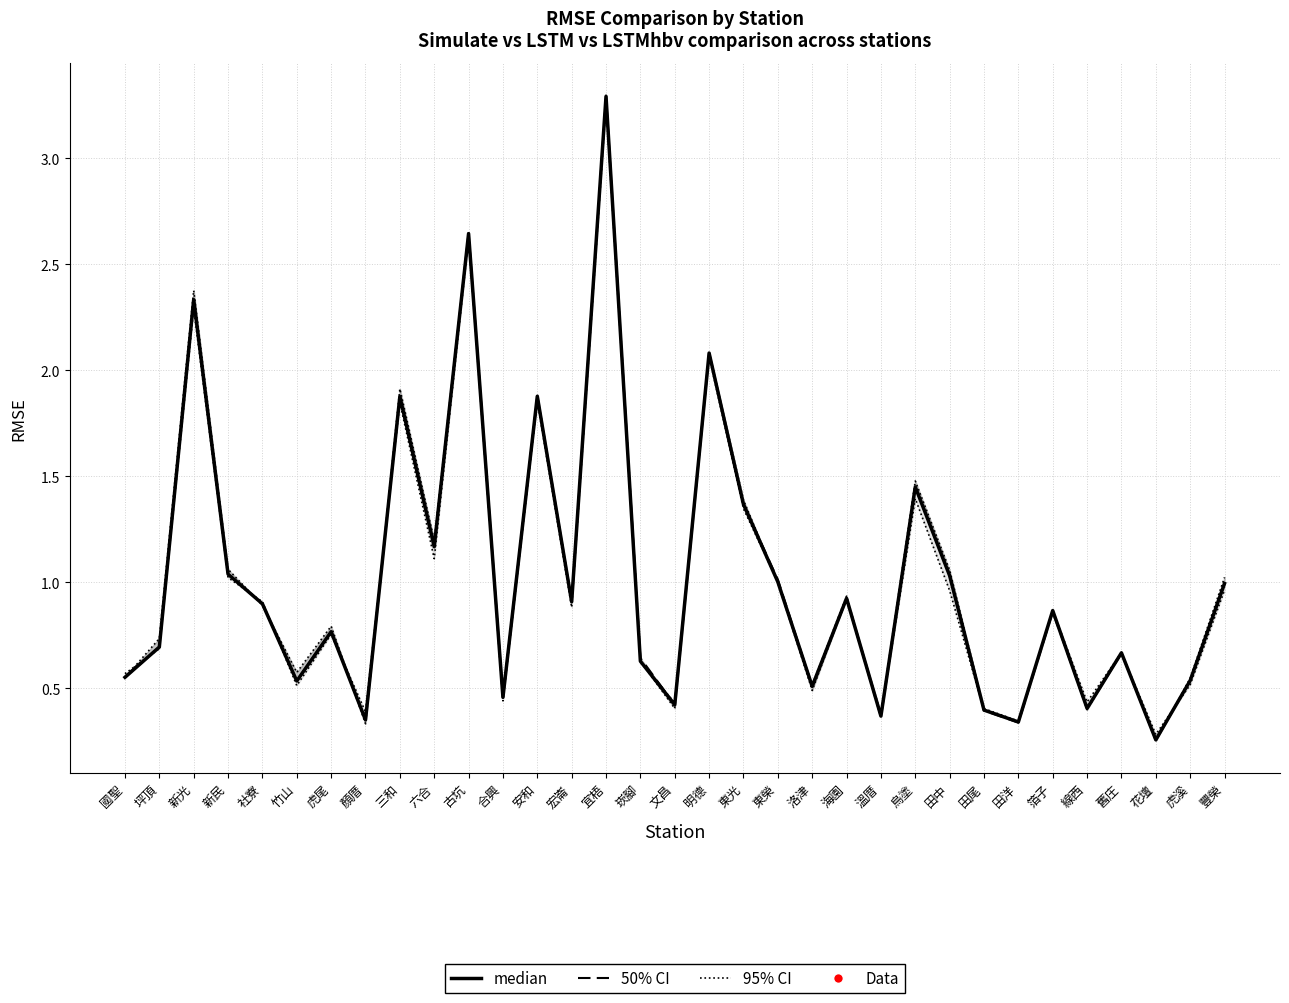

Read the median value at 宜梧.

3.3